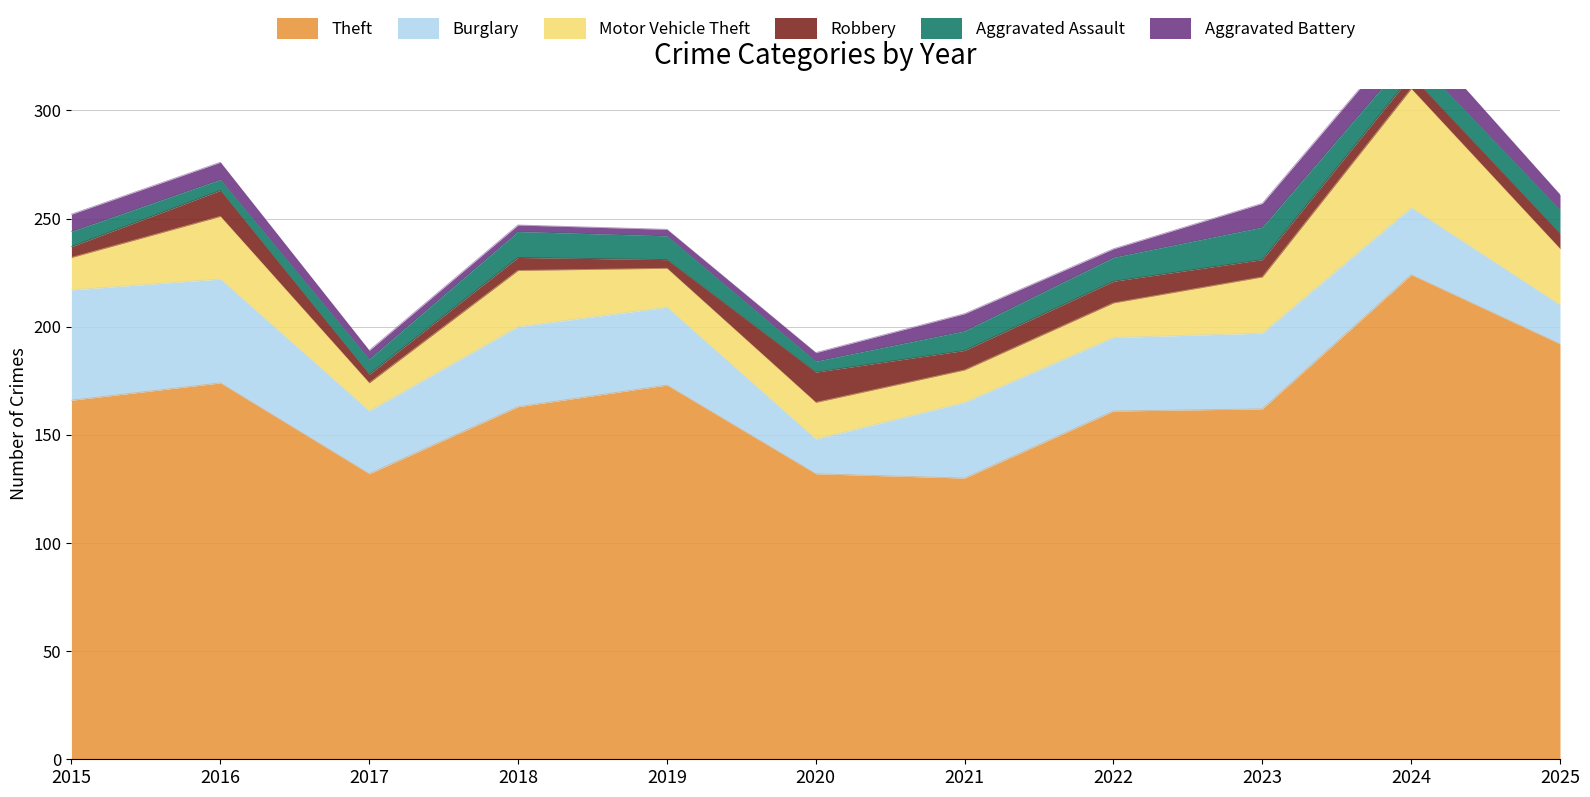

Which series changed the most between 2015 and 2018?

Burglary